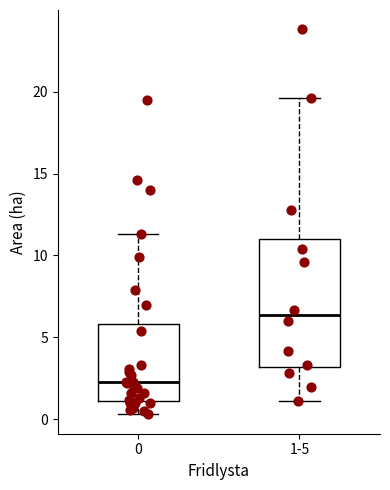

Which box has the highest median line?

1-5